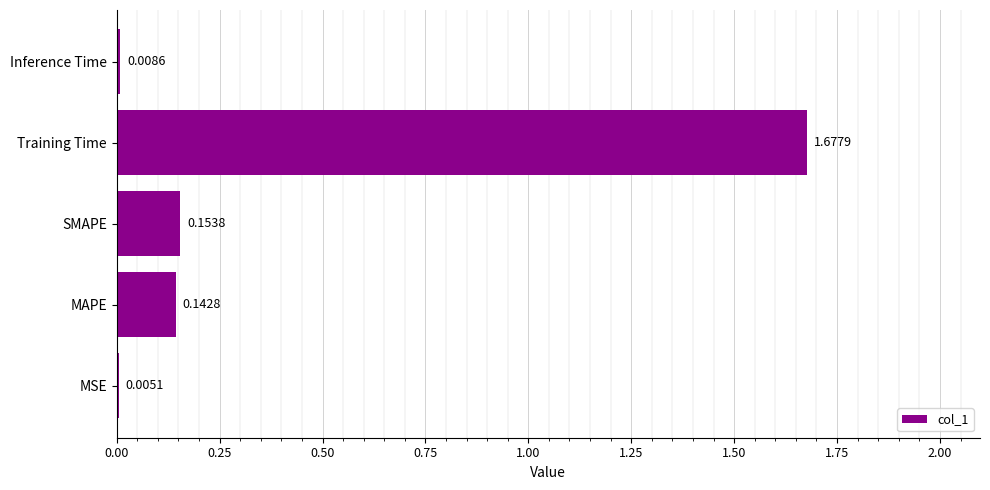

What is the sum of all values?

2.0